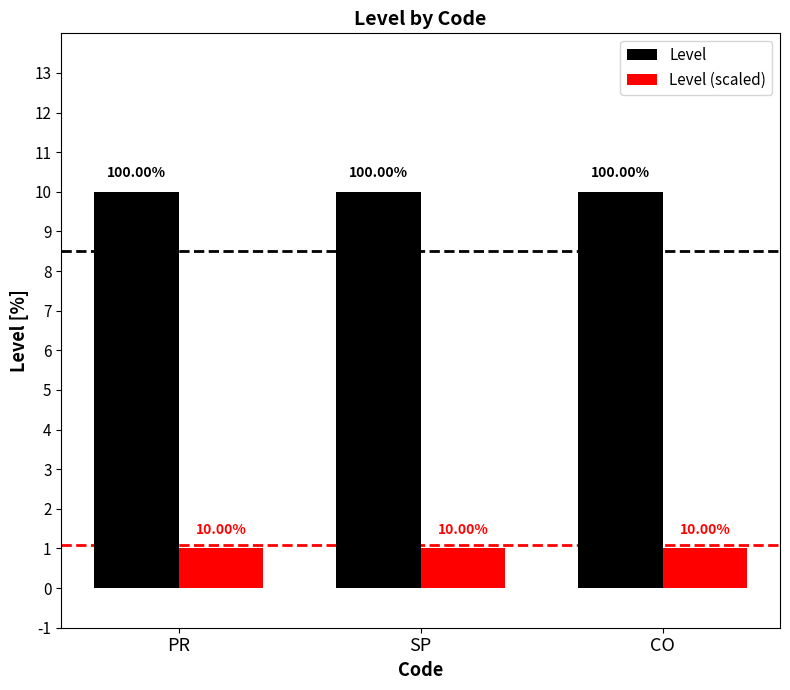

What is the sum of all Level values?

3.0